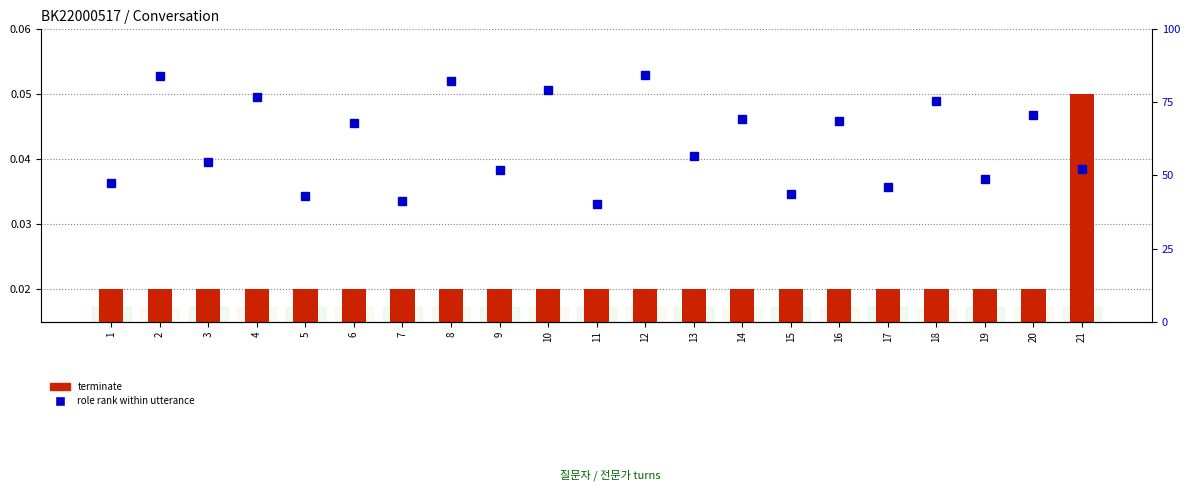

Is it true that role rank within utterance equals 73.7 at 7?

False